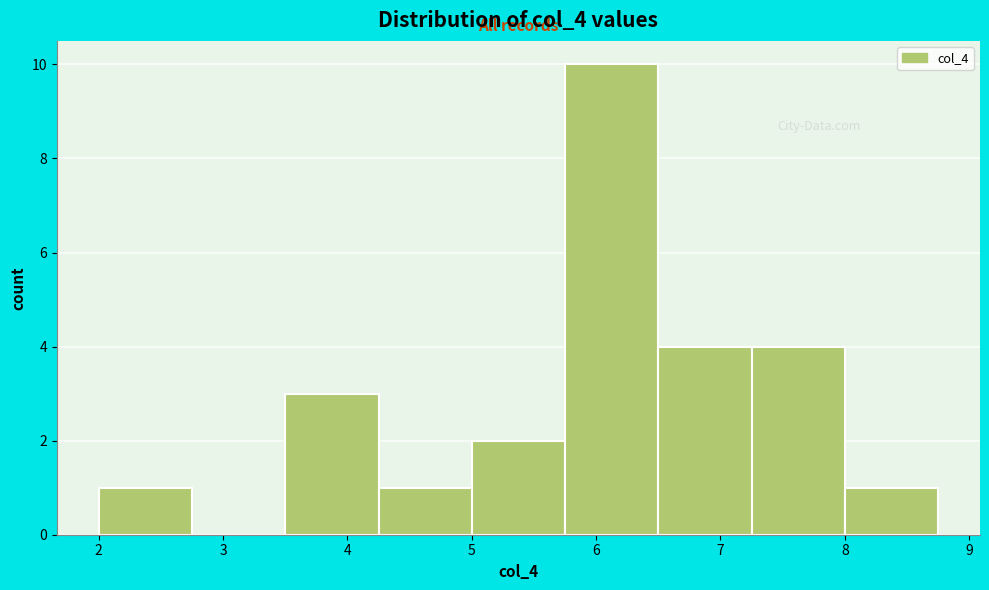

Reading left to right, transcribe this chart: for each bar, give the range it covers on the x-axis and its height. Neither the bar edges nor the heights are printed on the chart, so give them approximately, as read against the axes.

2.00 to 2.75: 1
2.75 to 3.50: 0
3.50 to 4.25: 3
4.25 to 5.00: 1
5.00 to 5.75: 2
5.75 to 6.50: 10
6.50 to 7.25: 4
7.25 to 8.00: 4
8.00 to 8.75: 1